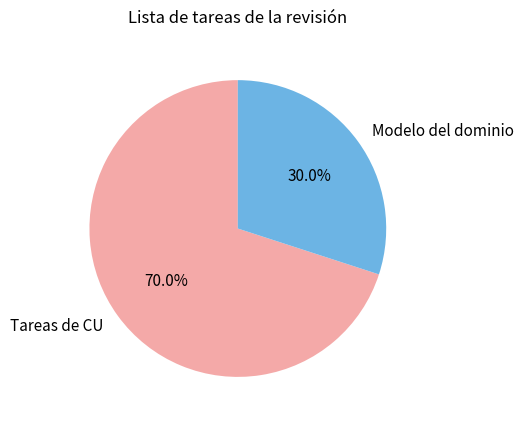

Between Tareas de CU and Modelo del dominio, which is larger?

Tareas de CU